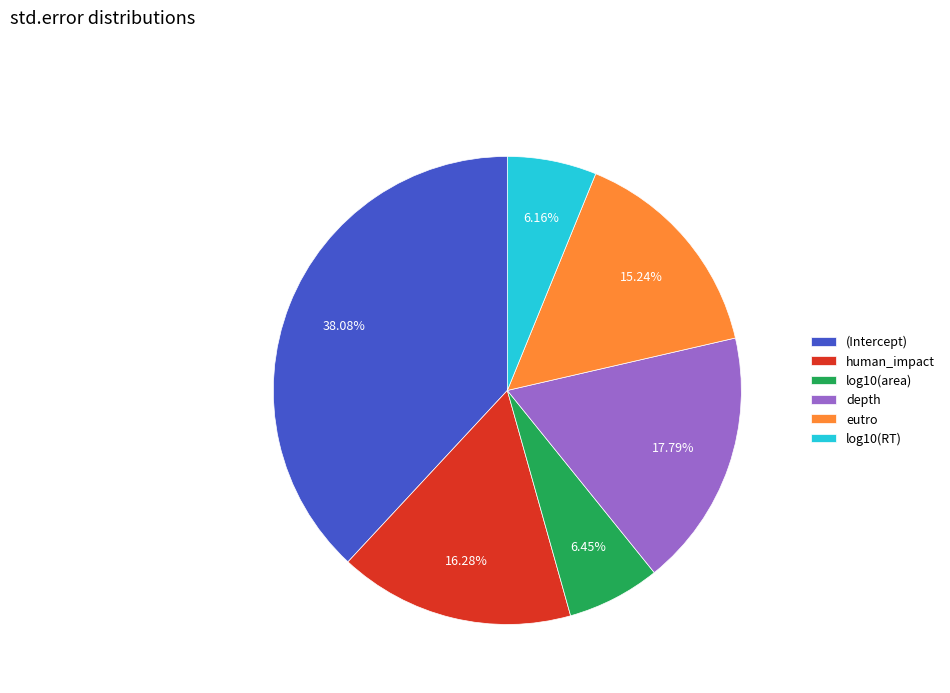

To the nearest percent, what portion does human_impact represent?

16%